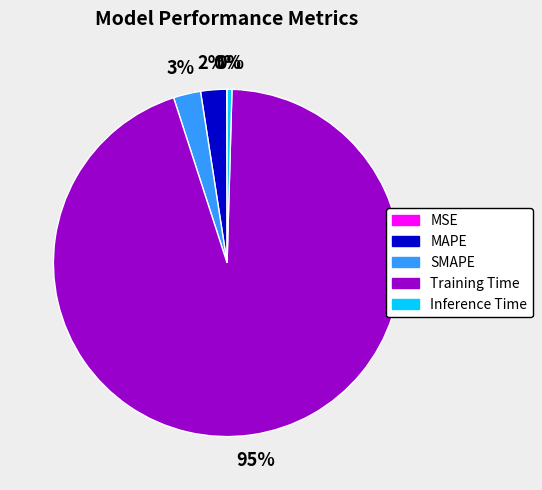

To the nearest percent, what is the difference between the largest and smallest slice percentages?

95%